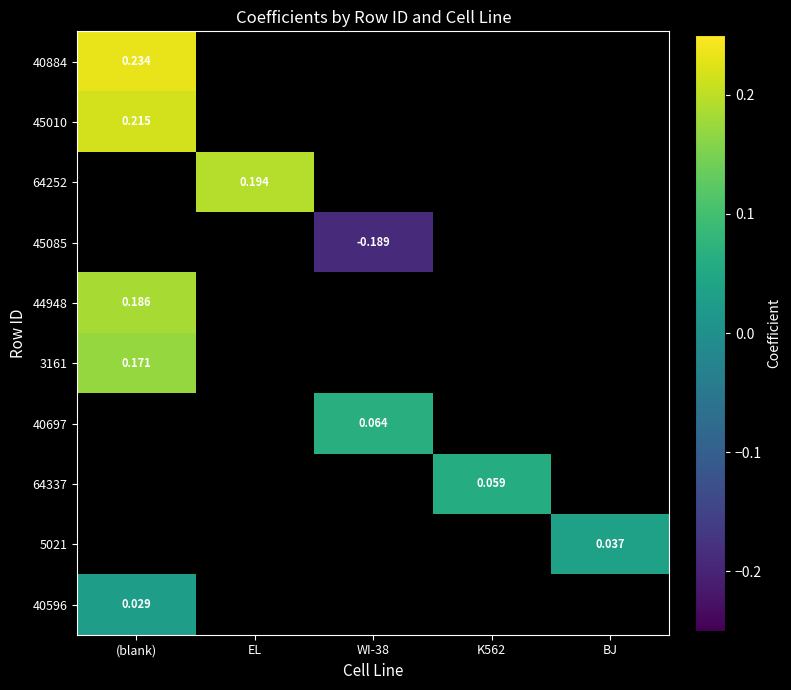

Which category has the lowest value in the 40596 series?

(blank)